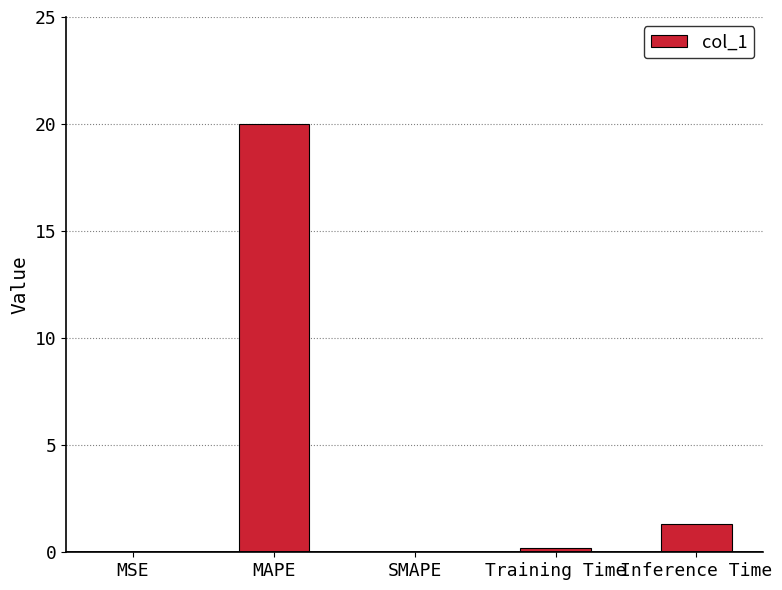

What is the change in value from MAPE to Inference Time?

-18.7